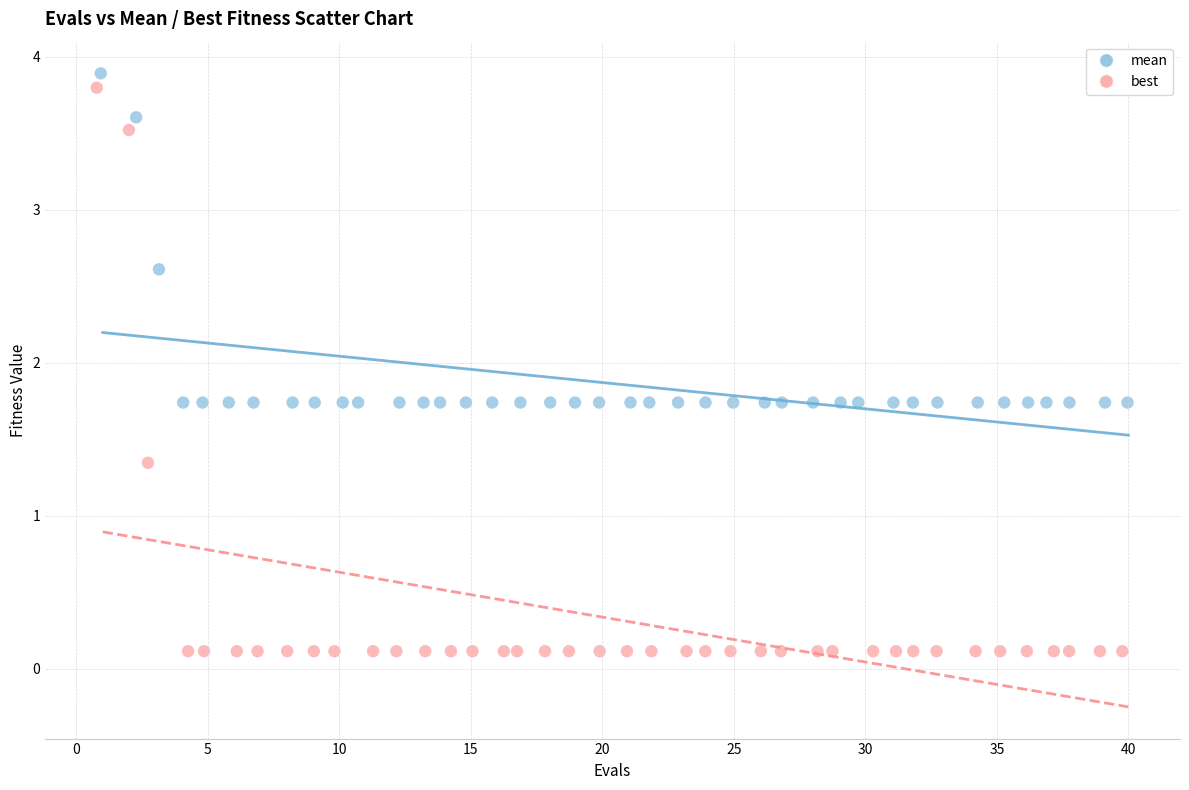

Which series contains the lowest Y value?

best